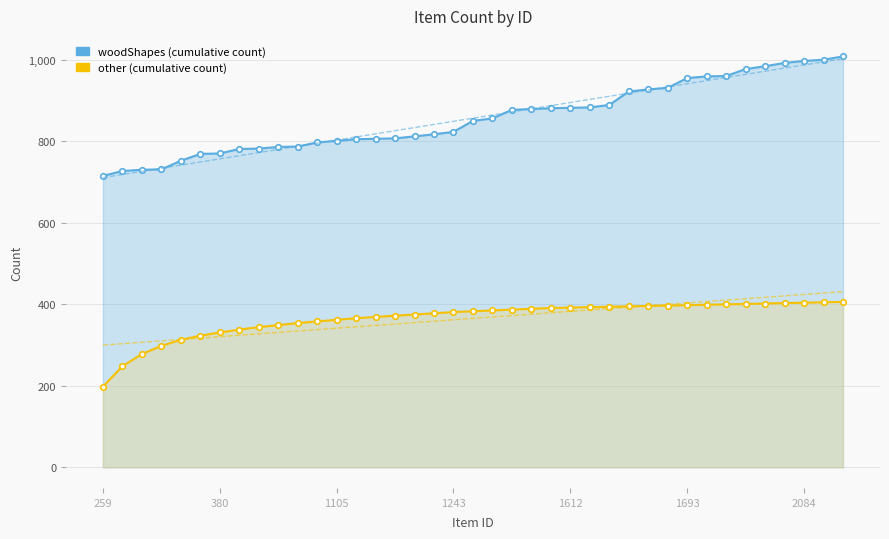

What is the difference between the maximum and minimum values in the woodShapes (cumulative count) series?

293